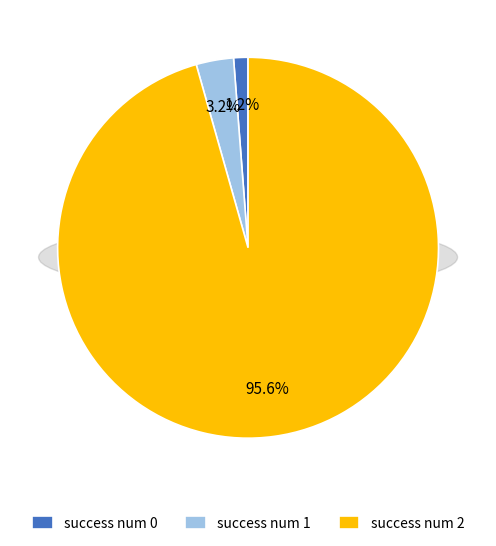

Rank the categories by value from highest to lowest.

2, 1, 0